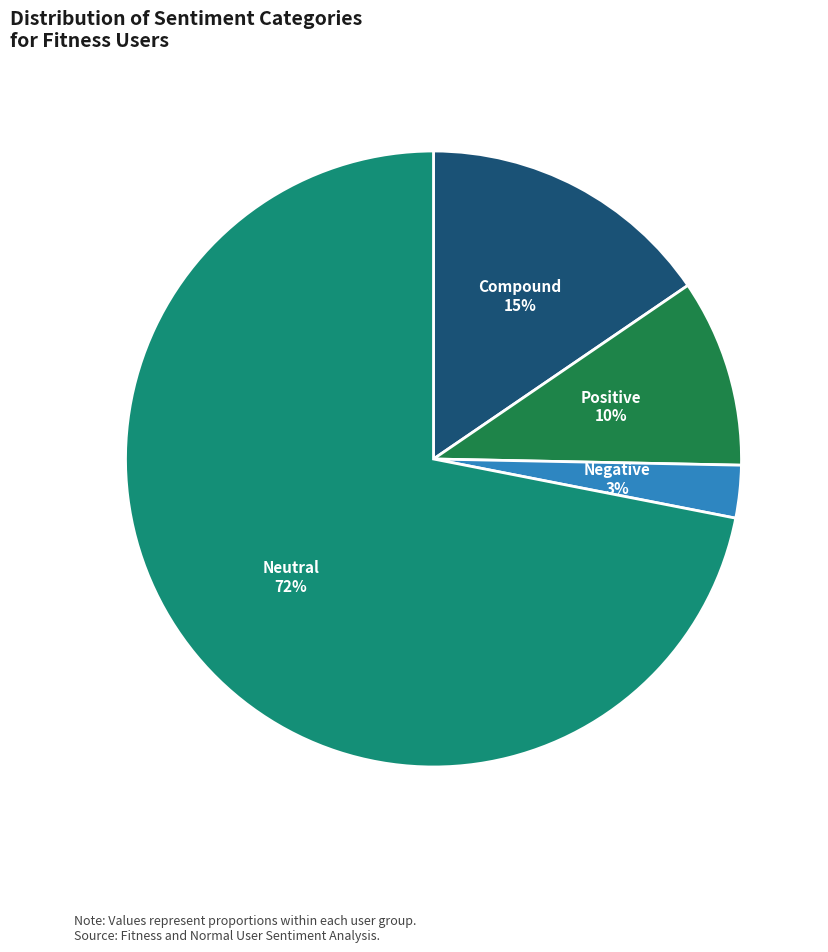

Rank the categories by value from highest to lowest.

Neutral, Compound, Positive, Negative